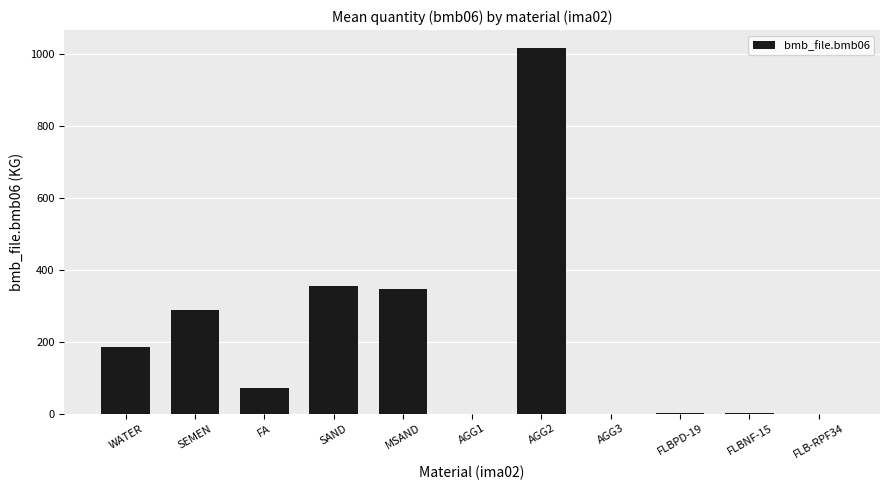

Approximately how many times larger is the value at SAND compared to FA?

4.9